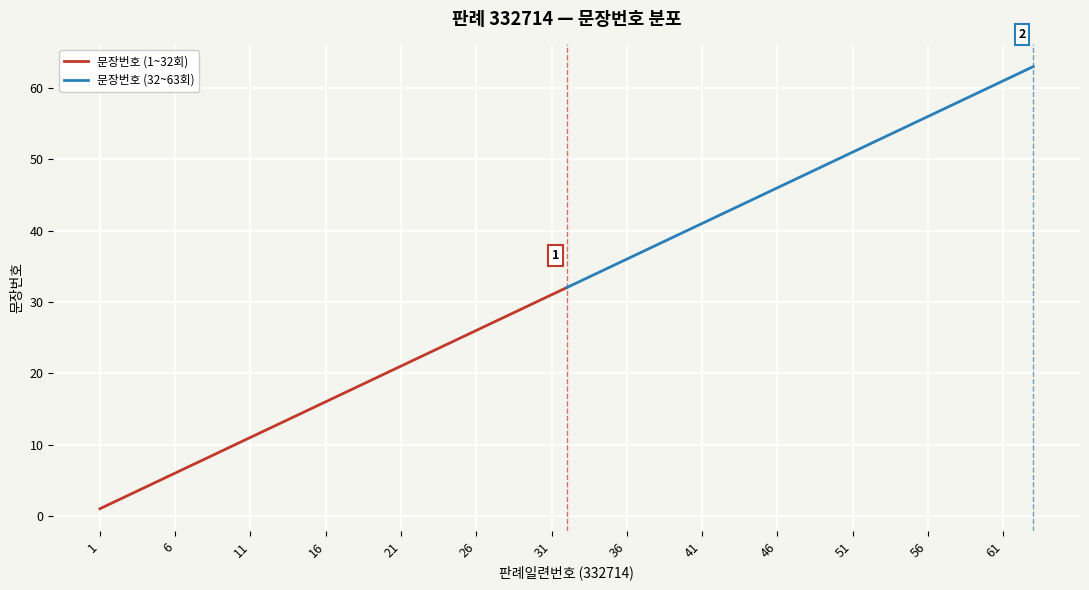

What is the greatest value displayed?

63